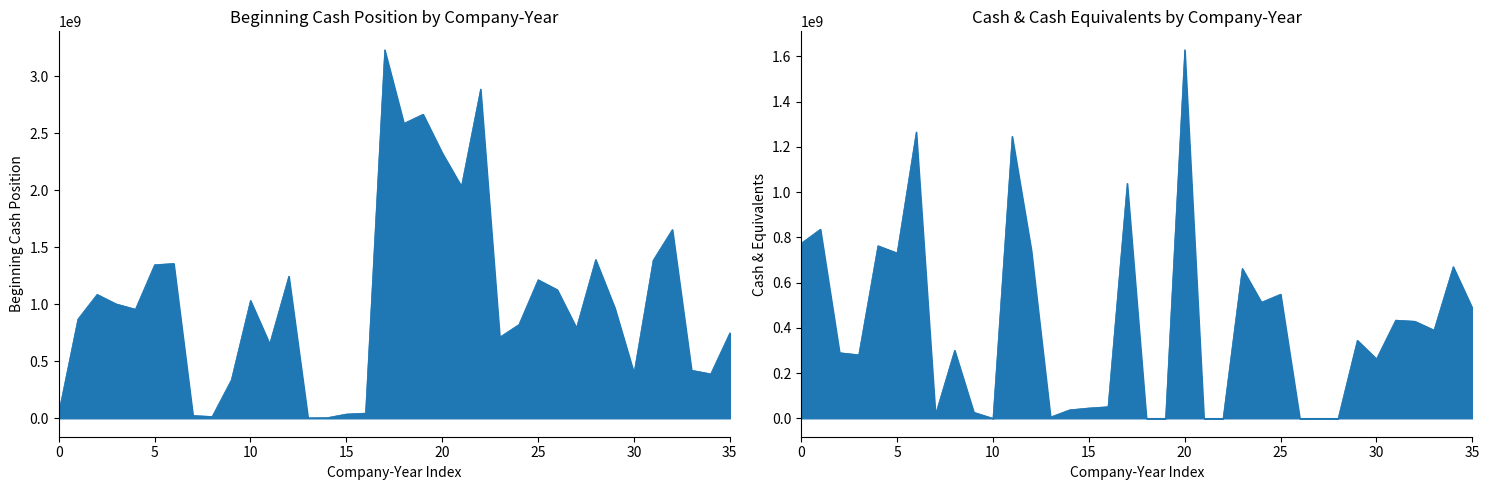

What value does the BeginningCashPosition series have at BA.L-2019, to the nearest 50?

3232000000